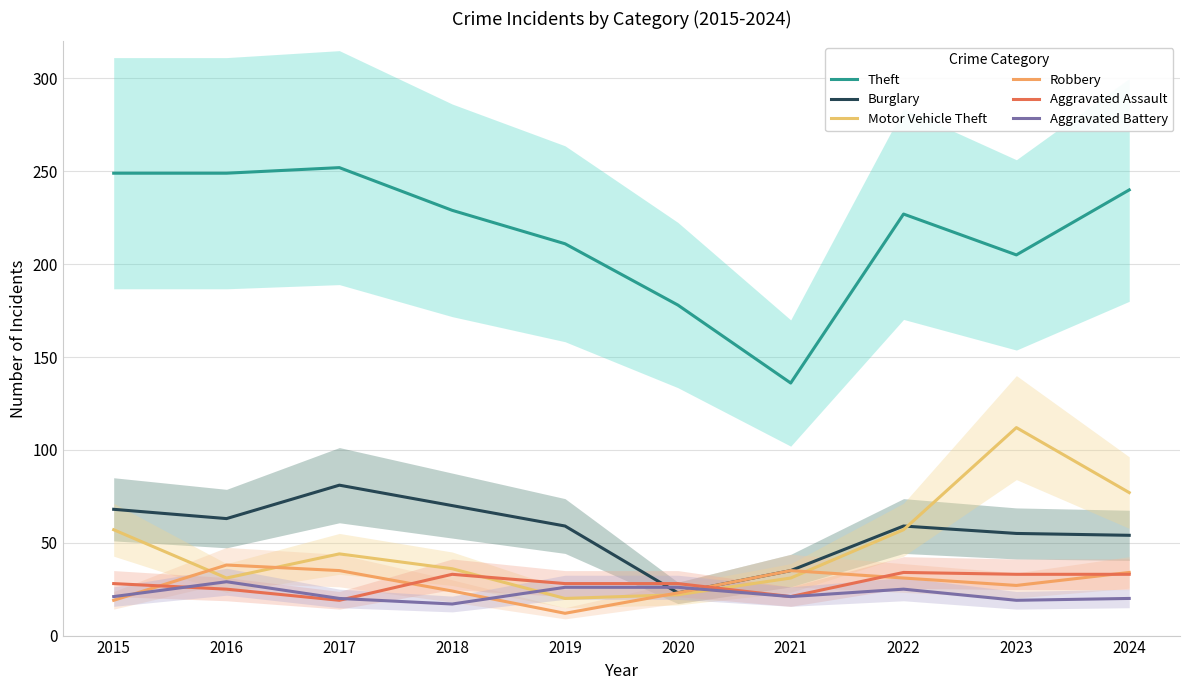

True or false: Theft and Aggravated Assault intersect in this chart.

False